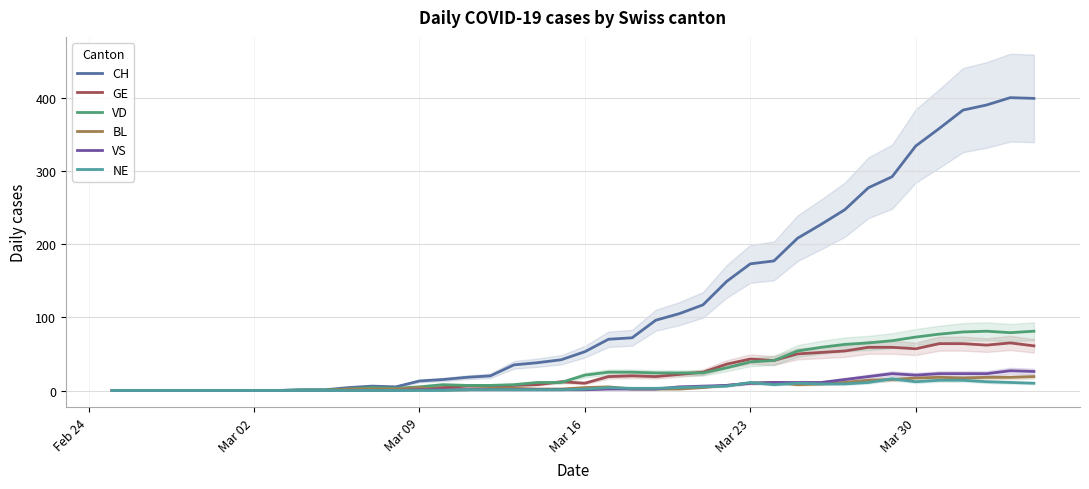

What is the maximum value for VS?

27